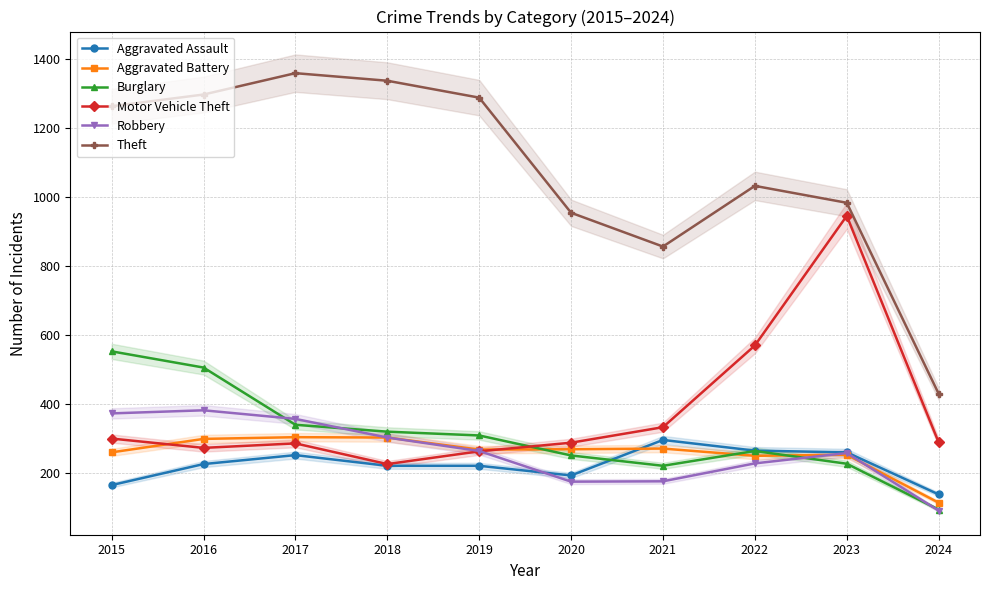

Between 2018 and 2020, which series saw the biggest shift?

Theft